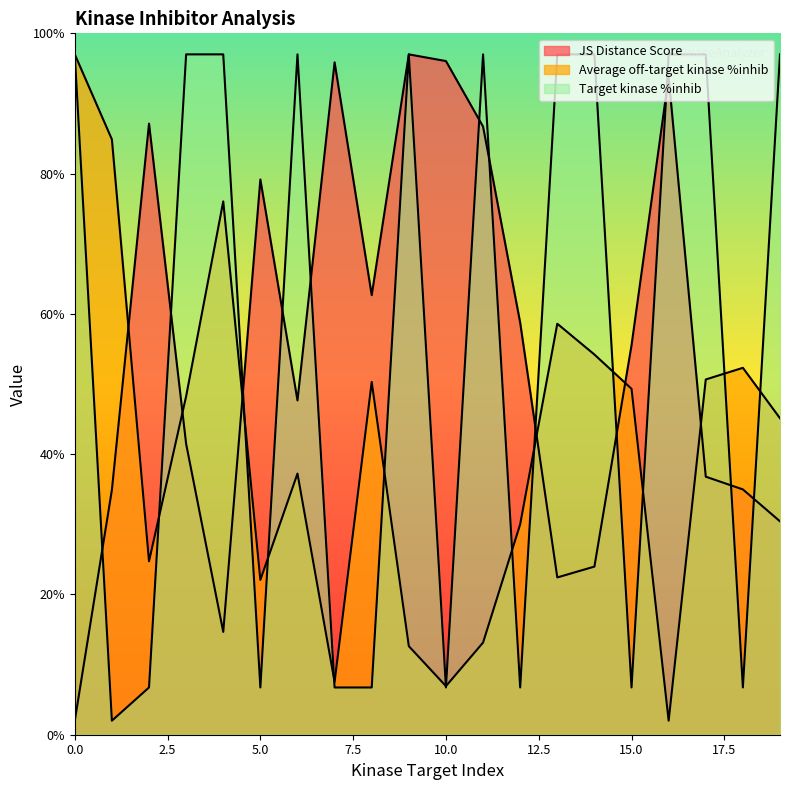

Is it true that Average off-target kinase %inhib equals 52.4 at 6?

False